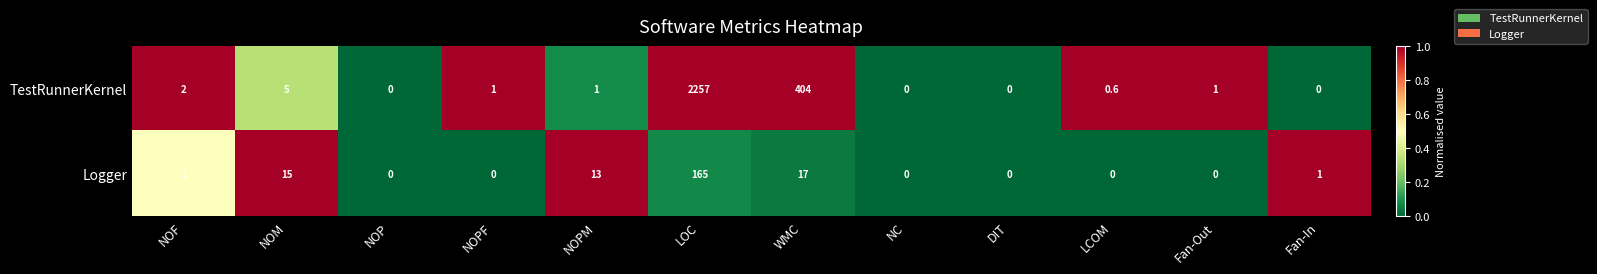

The value of TestRunnerKernel at Fan-Out is 1.4. True or false?

False